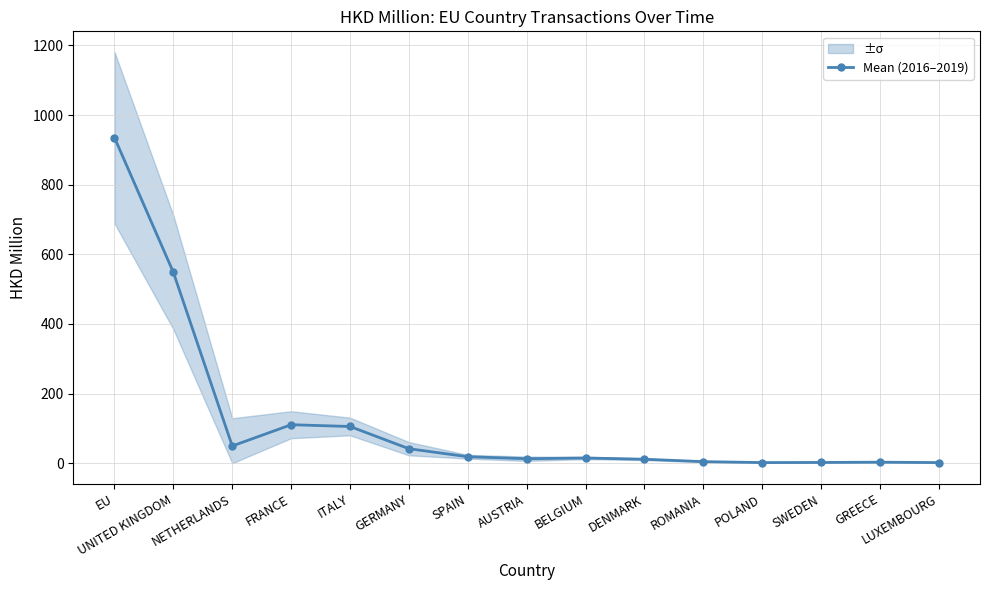

Reading right to left, what are all the values shown in this chart?

LUXEMBOURG=1.8	GREECE=2.9	SWEDEN=2.2	POLAND=1.8	ROMANIA=4.5	DENMARK=11.4	BELGIUM=15.0	AUSTRIA=12.9	SPAIN=18.6	GERMANY=41.6	ITALY=105.5	FRANCE=110.6	NETHERLANDS=49.5	UNITED KINGDOM=548.2	EU=935.1